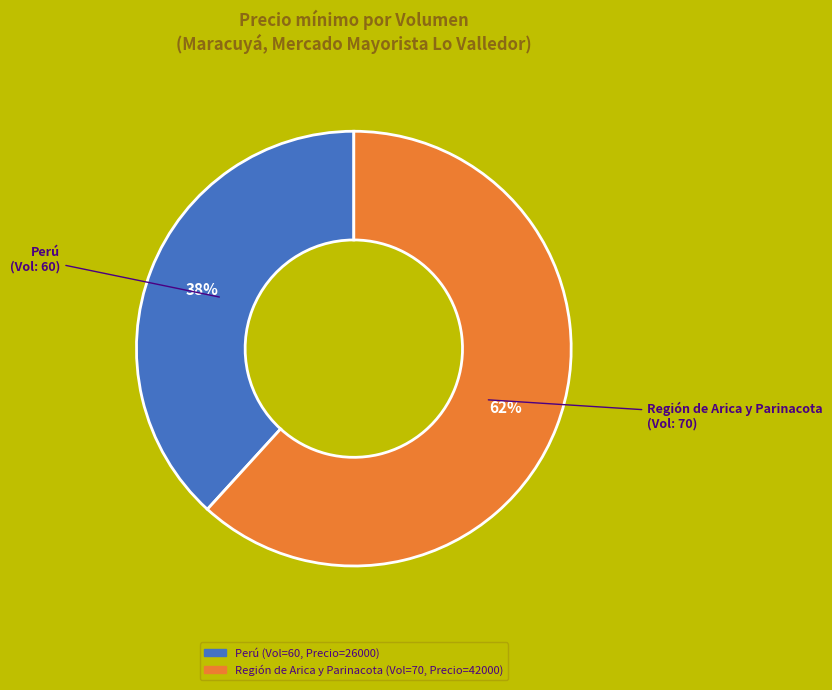

To the nearest percent, what is the average slice percentage?

50%